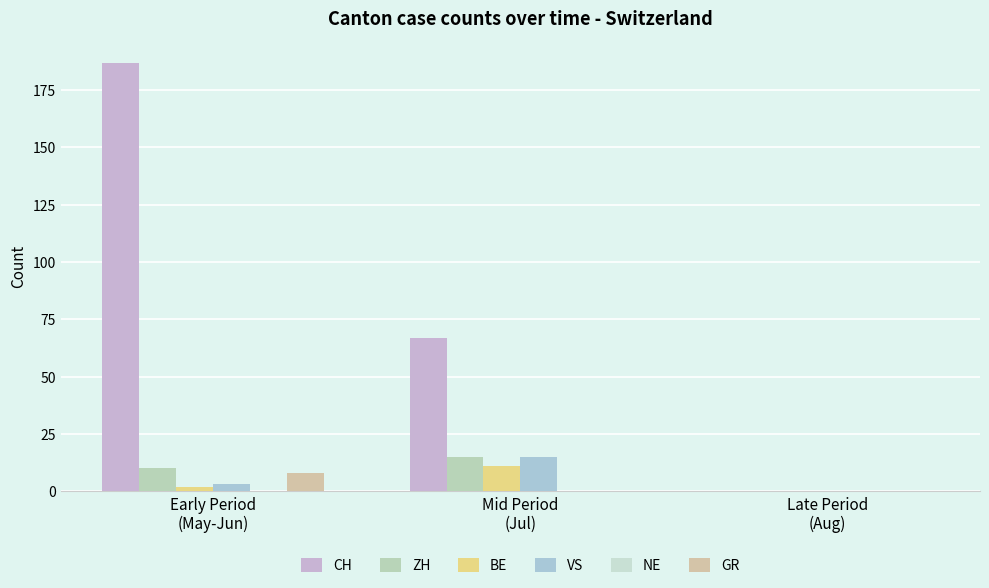

Reading left to right, extract all data points from this chart.

CH: 187	67	0
ZH: 10	15	0
BE: 2	11	0
VS: 3	15	0
NE: 0	0	0
GR: 8	0	0